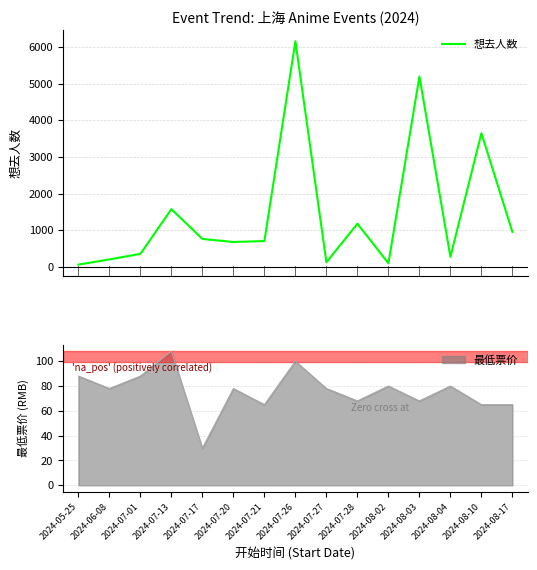

At which category does the data reach its first local valley?

2024-07-20